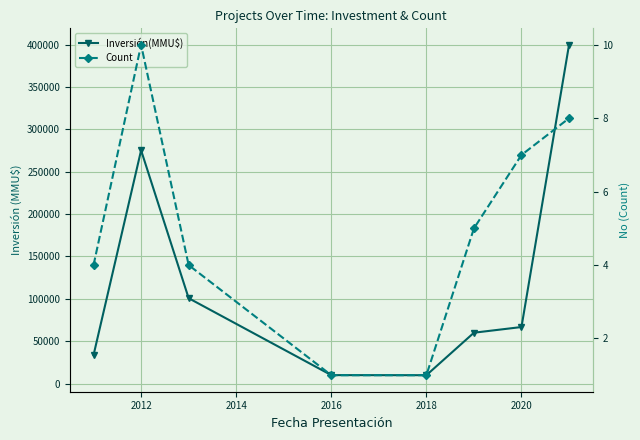

How many lines are shown in the chart?

2